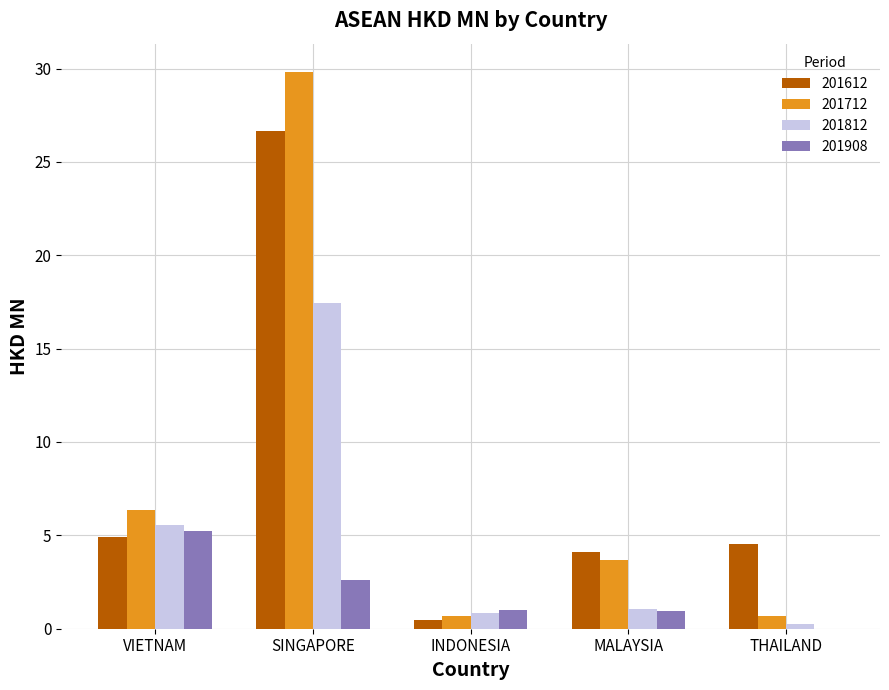

Read the 201908 value at SINGAPORE.

2.6